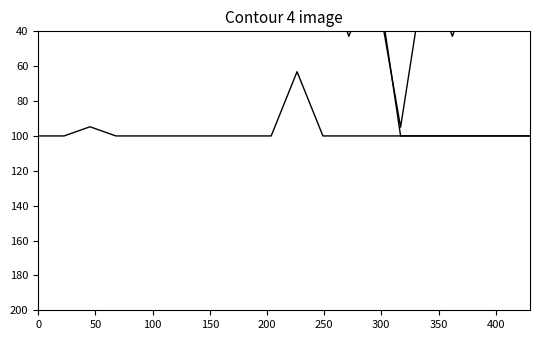

How many interior local valleys does the CPU_USAGE_0 series have?

1